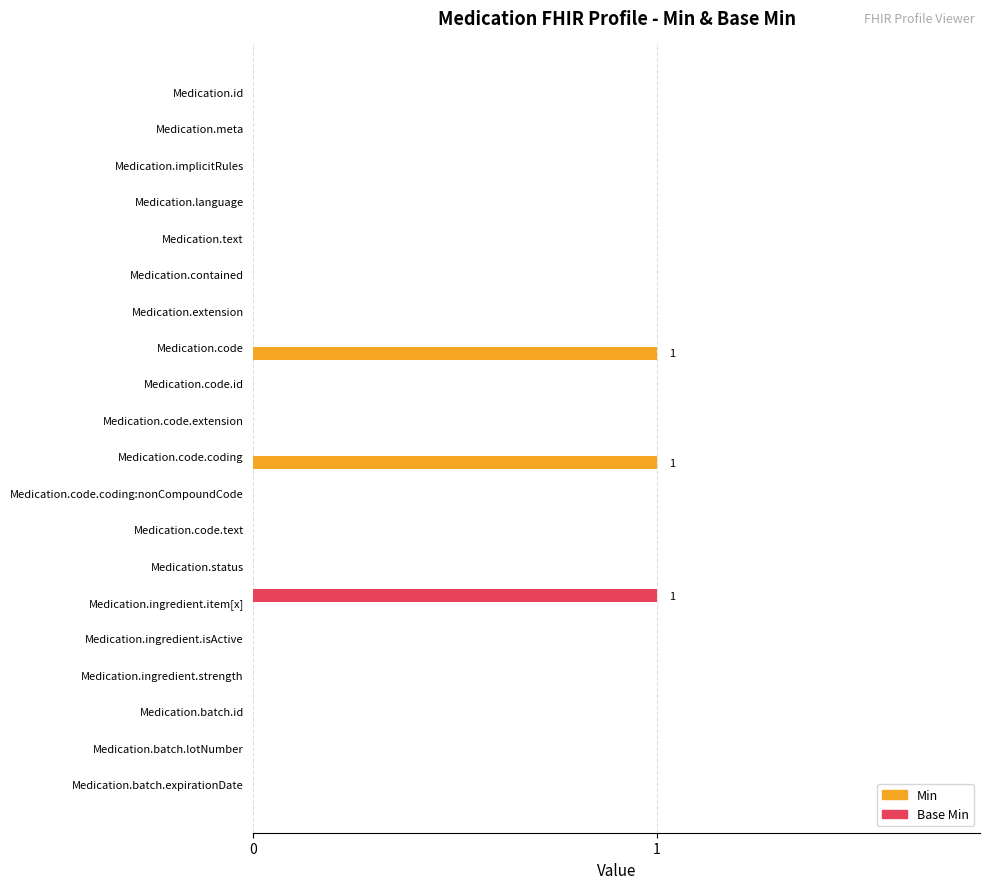

Which series changed the most between Medication.code and Medication.ingredient.strength?

Min